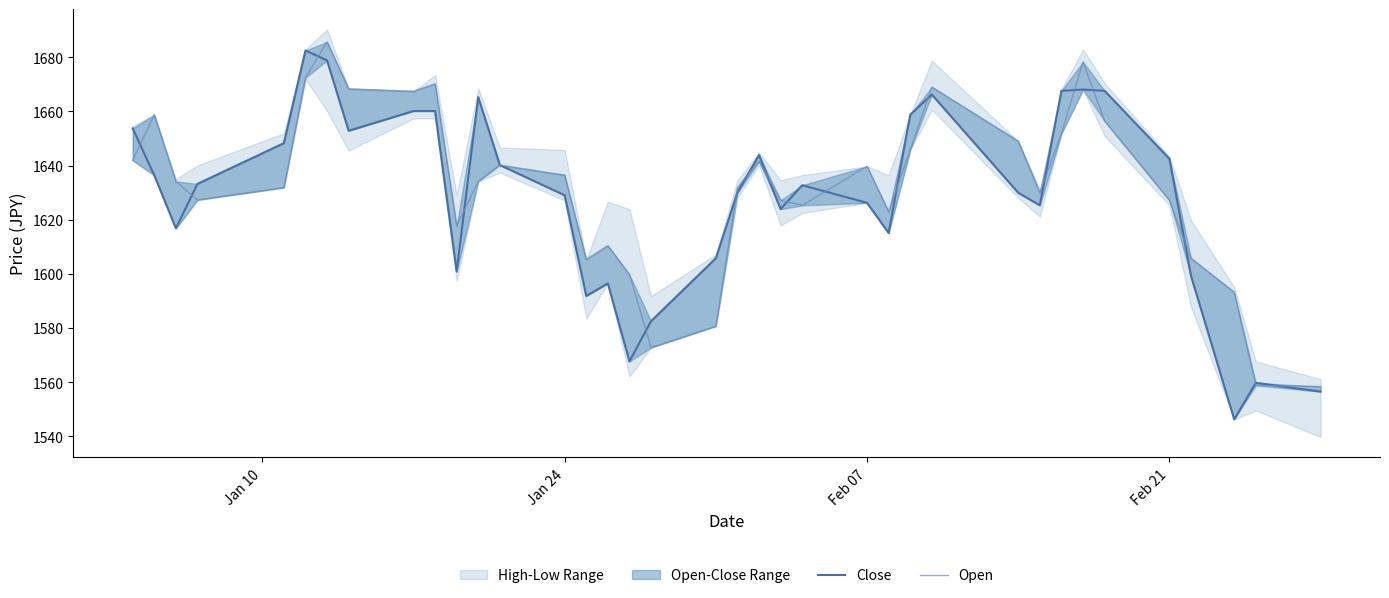

Is this an area chart (filled region under the line)?

No